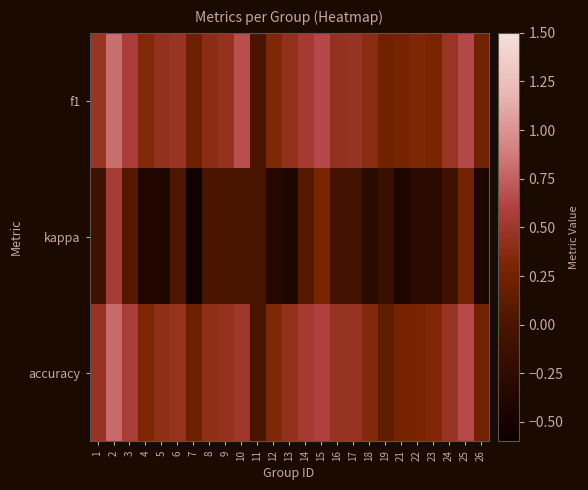

Which label corresponds to the largest value in the chart?

2